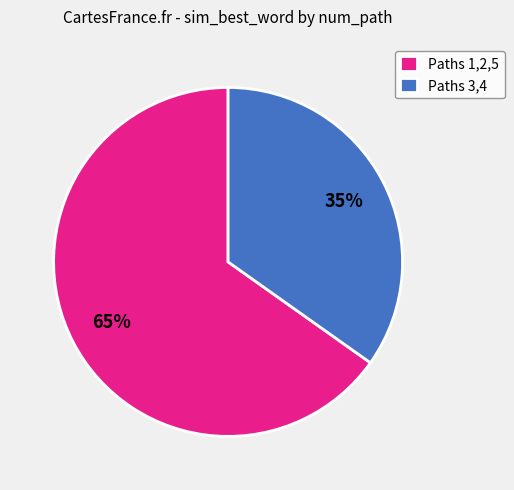

Rank the categories by value from highest to lowest.

Paths 1,2,5, Paths 3,4